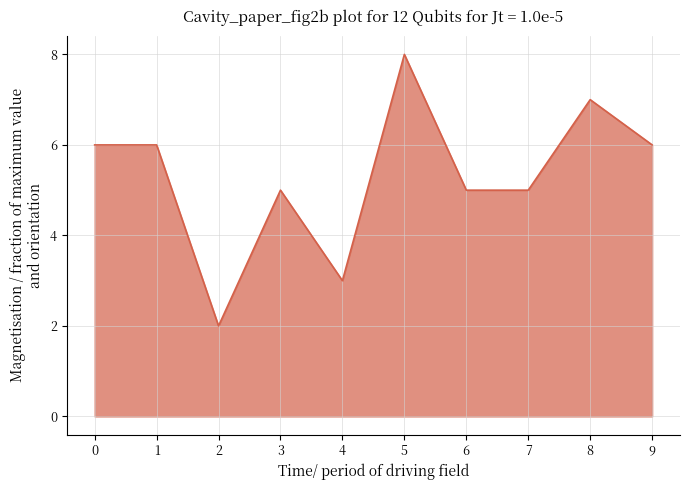

What is the difference between the maximum and minimum values?

6